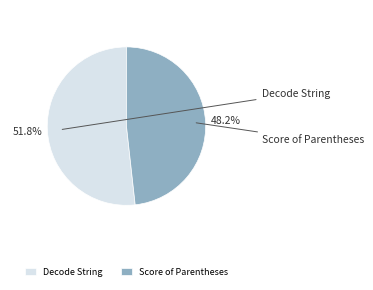

Which category has the biggest portion of the pie?

Decode String